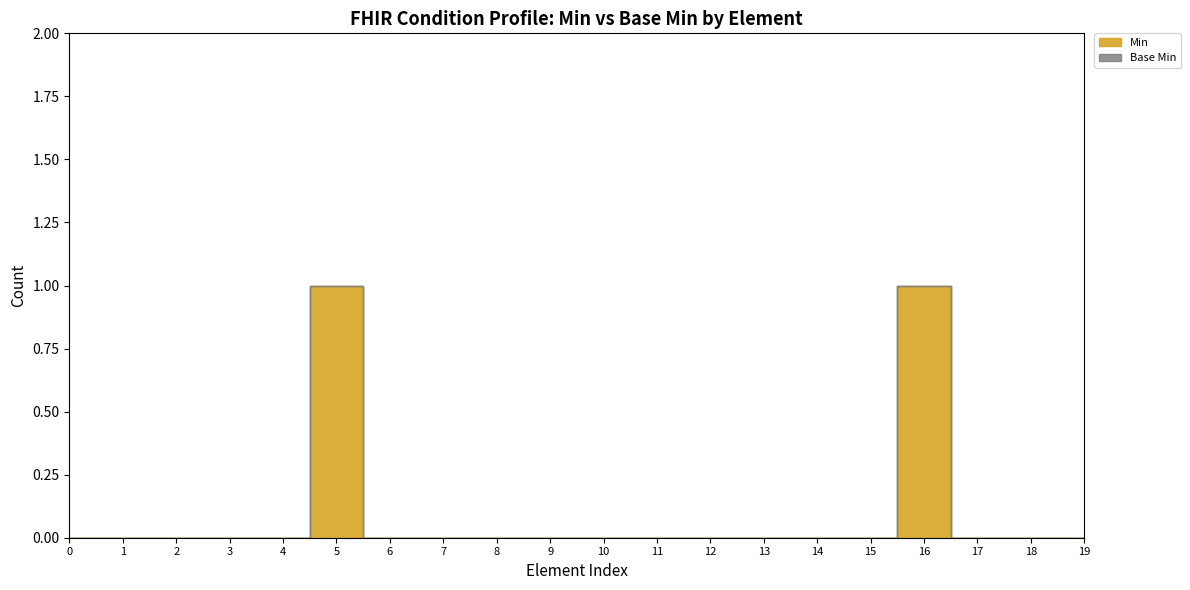

True or false: Min and Base Min intersect in this chart.

False